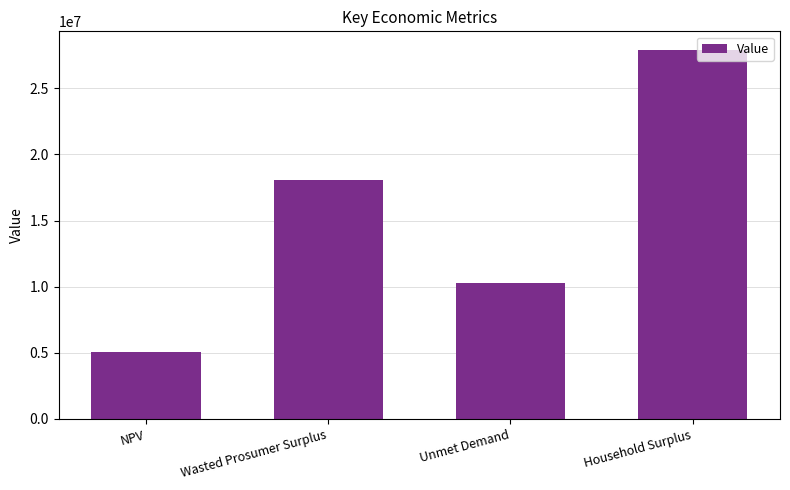

What is the sum of the values at Household Surplus and Unmet Demand?

38196431.1